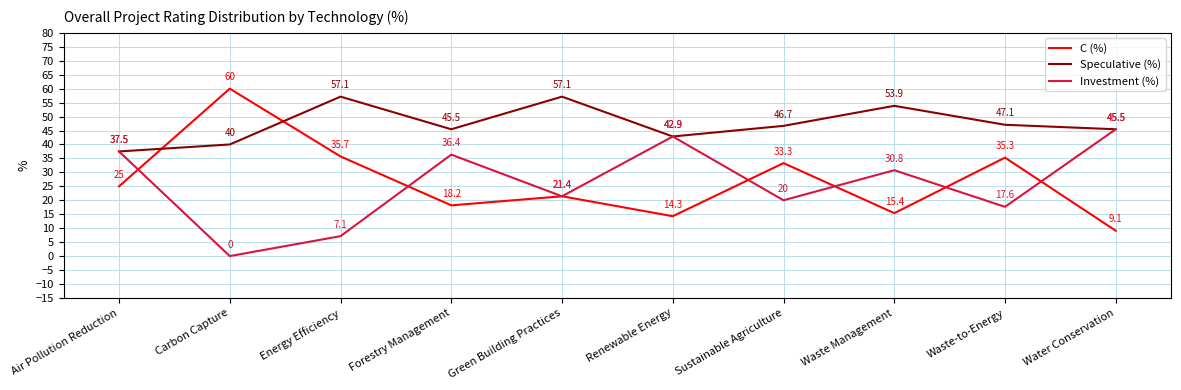

What is the sum of all Speculative (%) values?

473.1